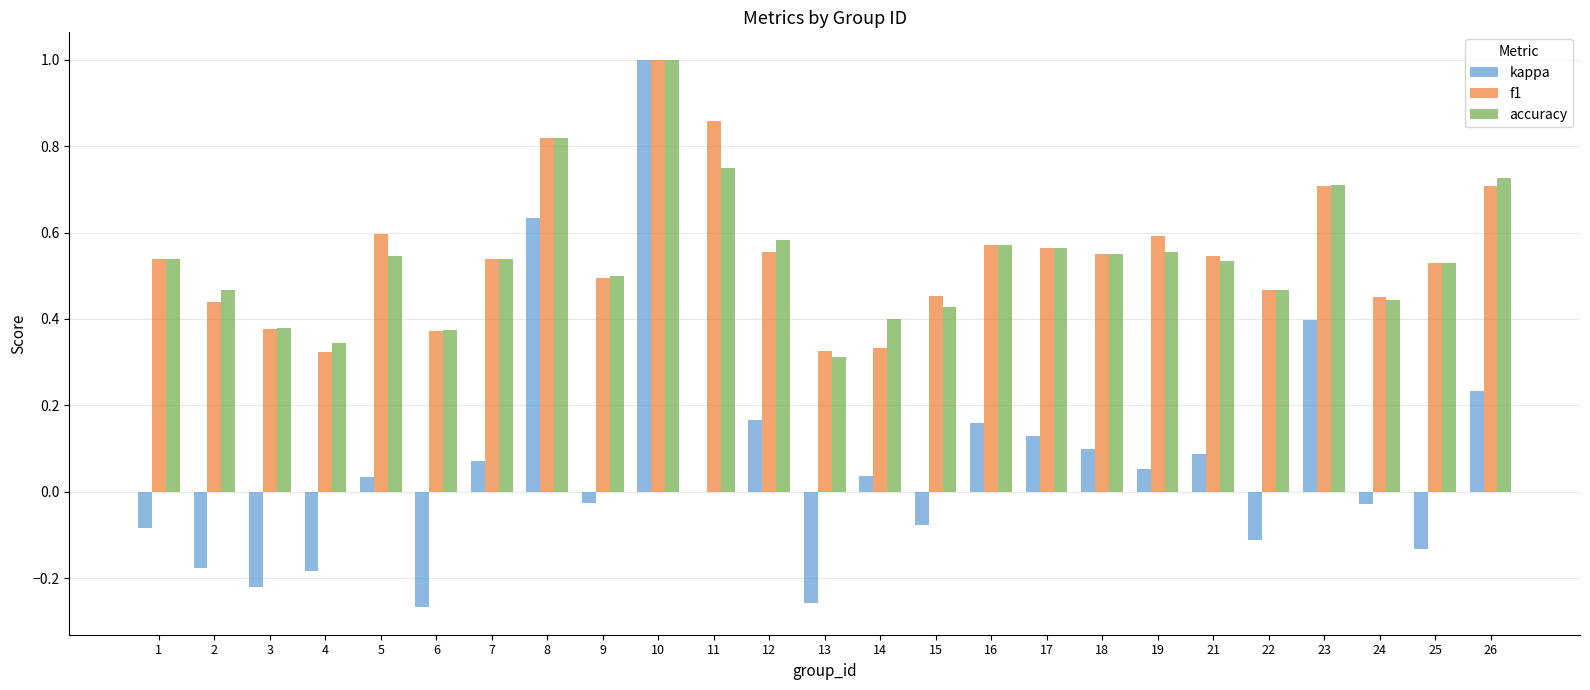

True or false: kappa has a value of 0.0 at 5.

True